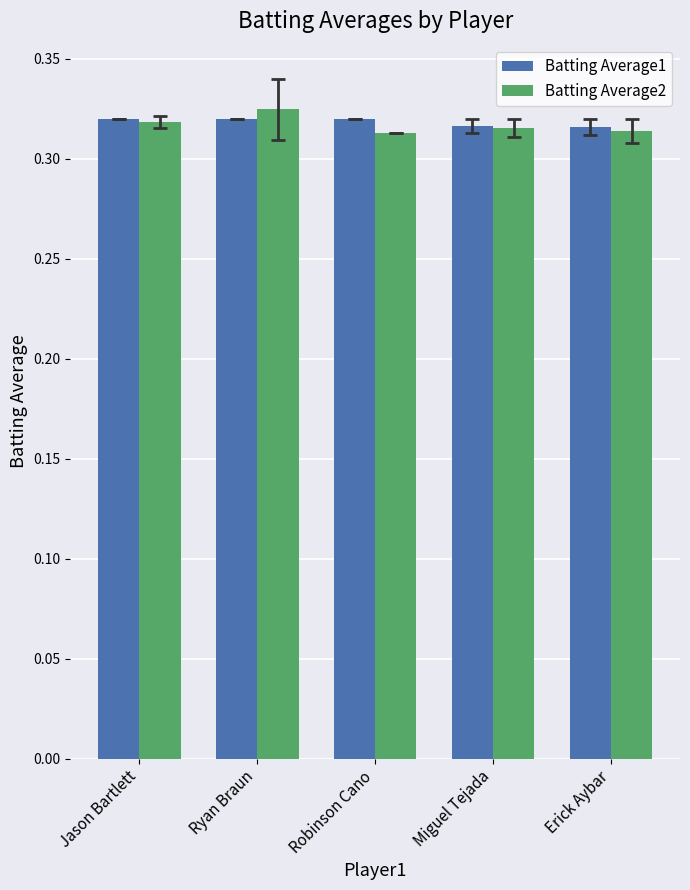

What is the sum of the Batting Average2 values at Robinson Cano and Miguel Tejada?

0.6